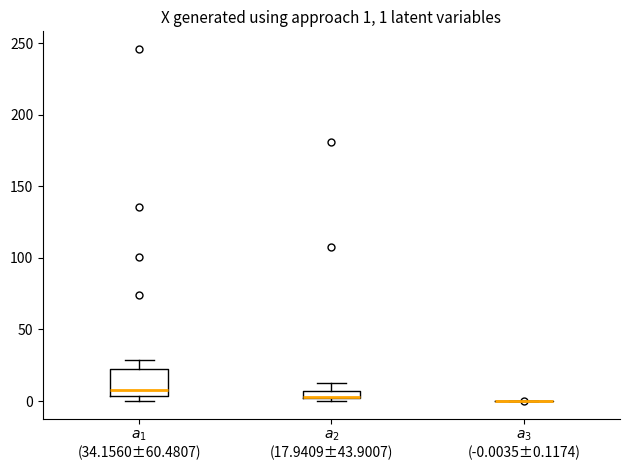

Comparing the boxes themselves (not the whiskers), which one is the tallest?

$a_1$ (34.1560±60.4807)